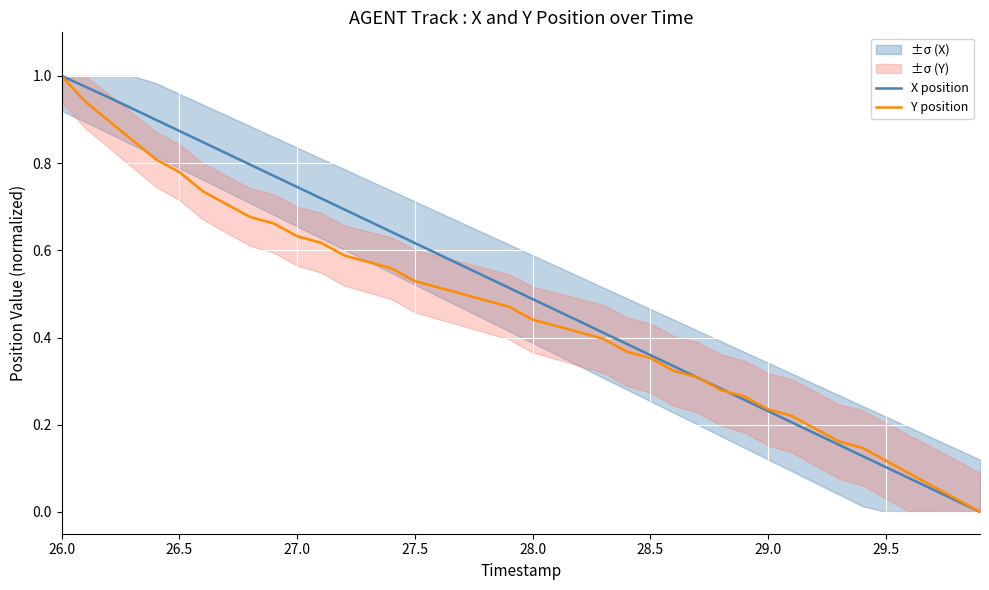

How many lines are shown in the chart?

2